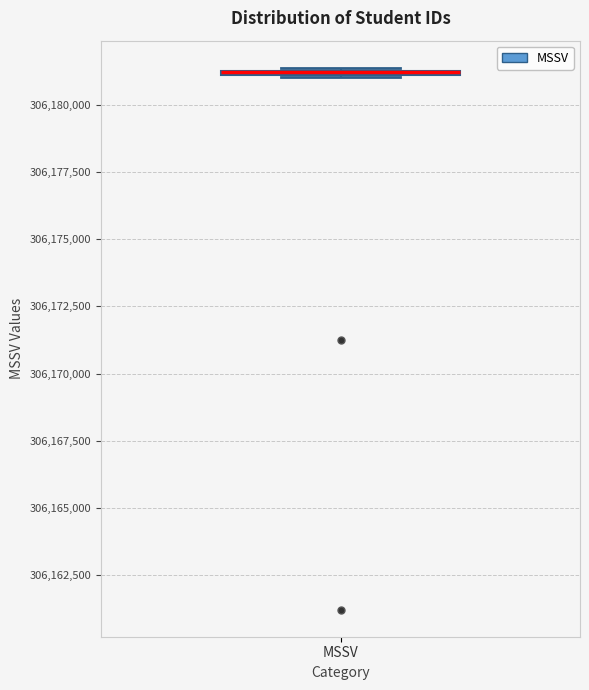

Where is the upper edge of the box for MSSV on the y-axis? The values are not printed on the chart, so give them approximately, as read against the axis.

306181500